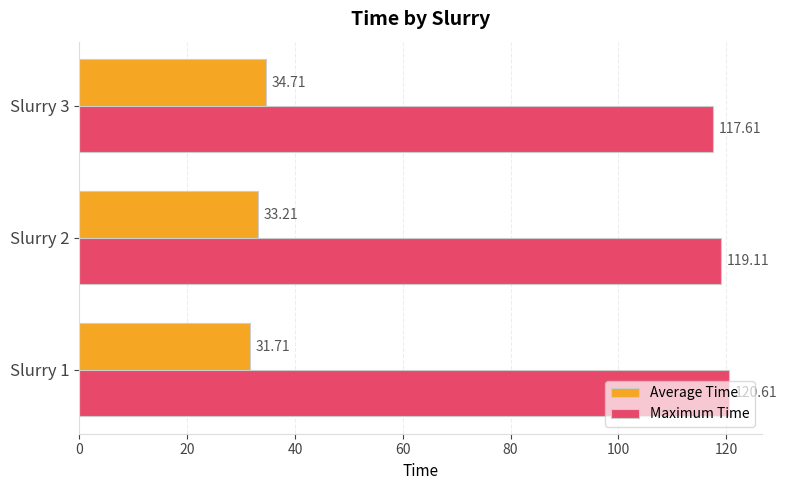

What is the difference between the maximum and minimum values in the Average Time series?

3.0